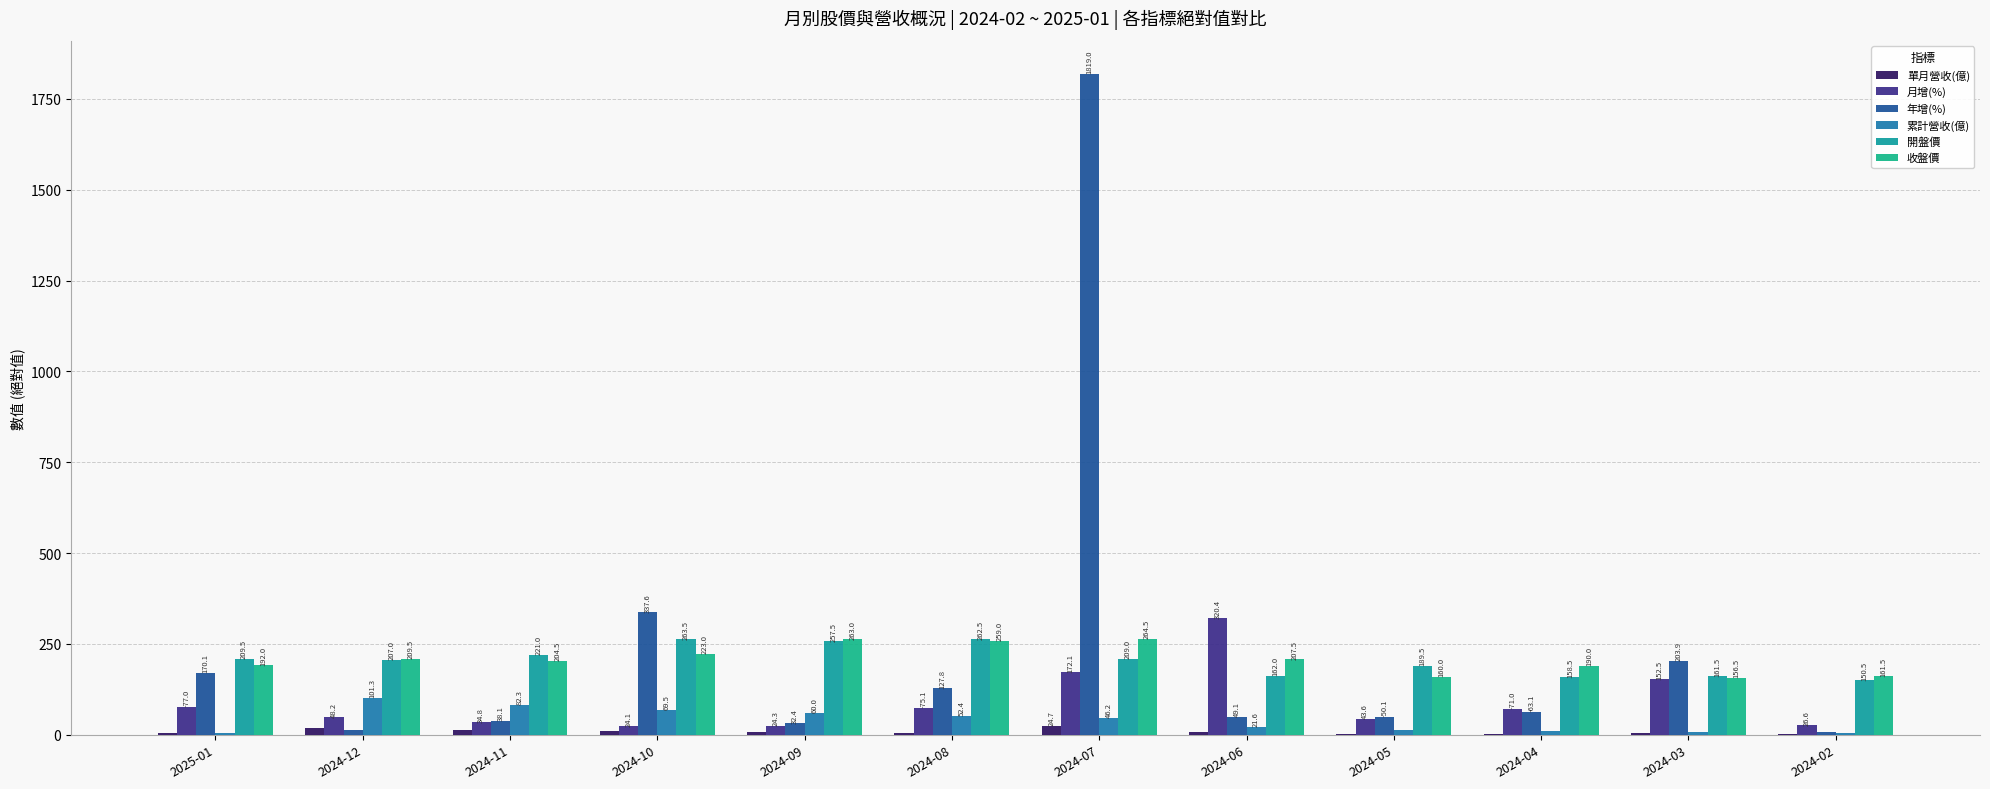

What is the difference between the second highest and minimum values in the 開盤價 series?

112.0